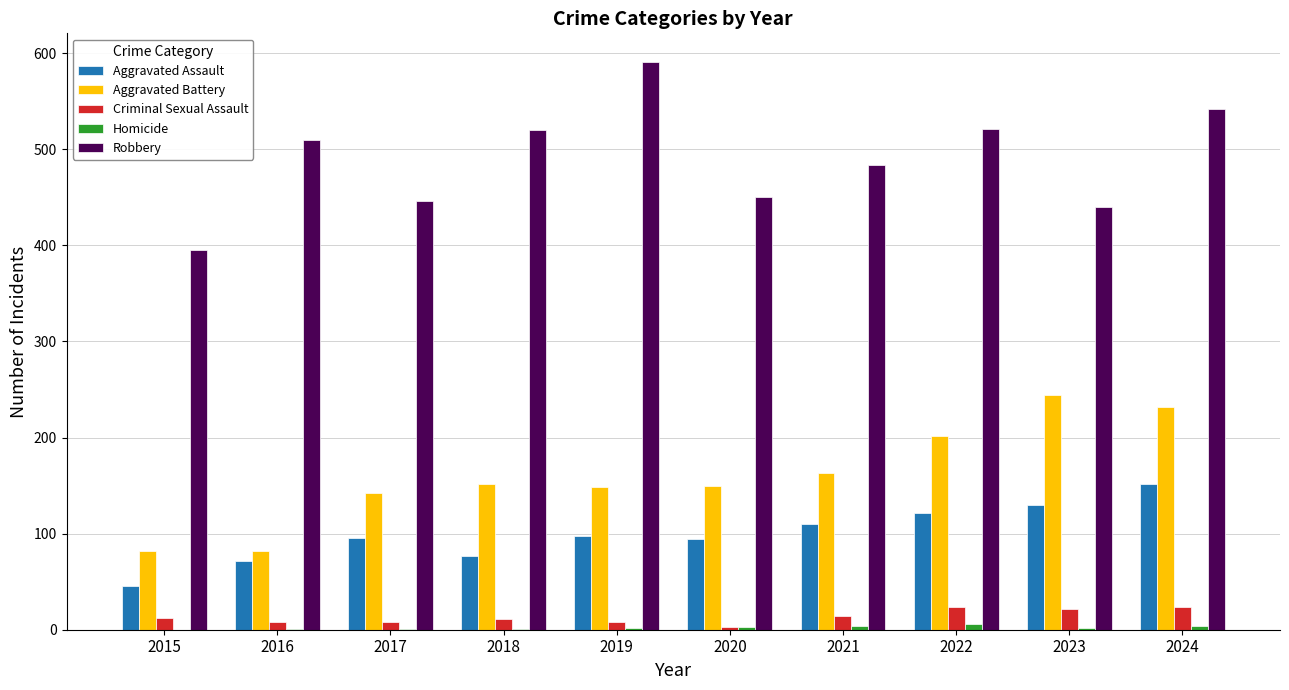

Where is Robbery nearest to the value 493?

2021